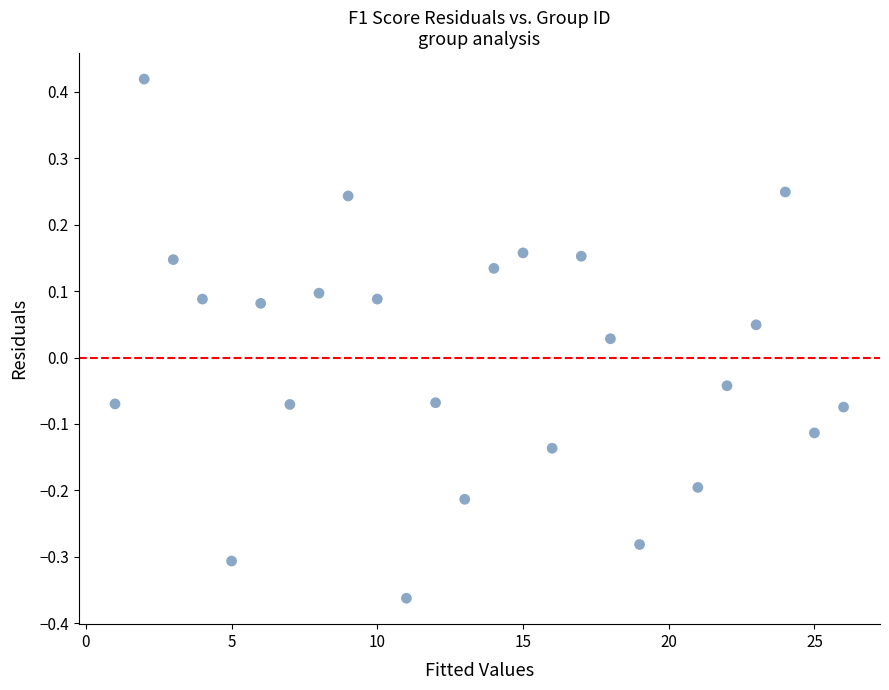

What is the range of Y values (max minus min)?

0.8